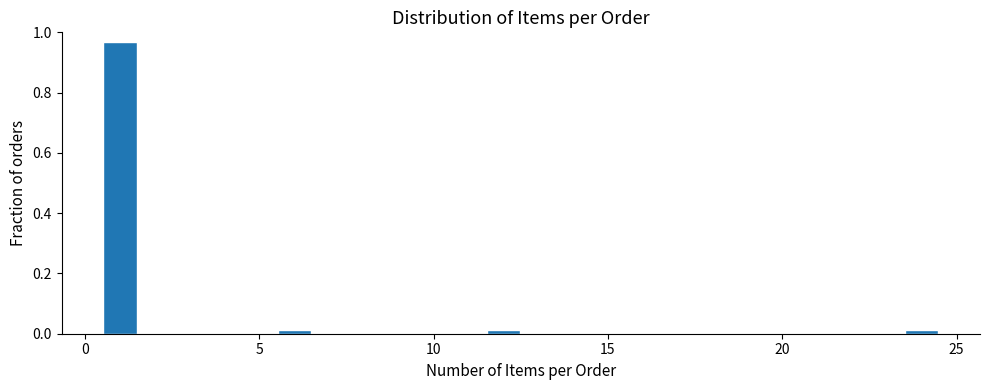

Read against the x-axis, roughly where is the centre of the tallest bar?

1.0